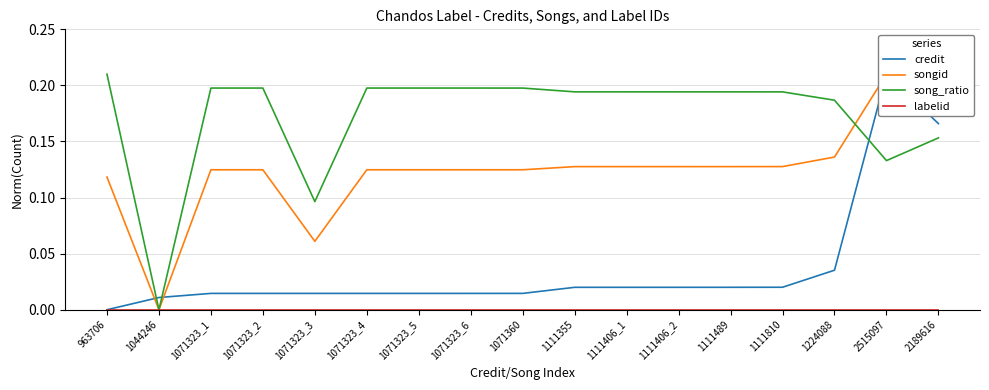

Rank the series at 2189616 from lowest to highest value.

labelid, song_ratio, credit, songid